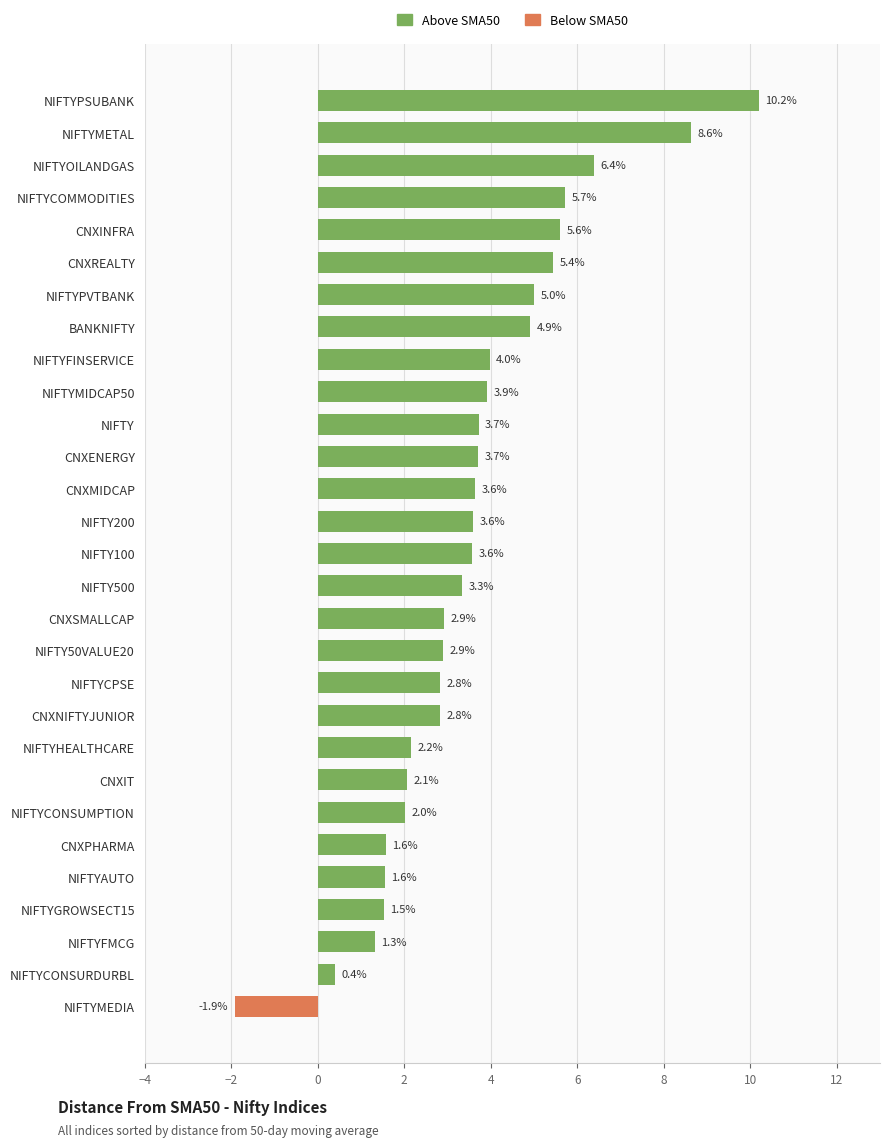

What is the change in value from CNXMIDCAP to NIFTYOILANDGAS?

+2.8